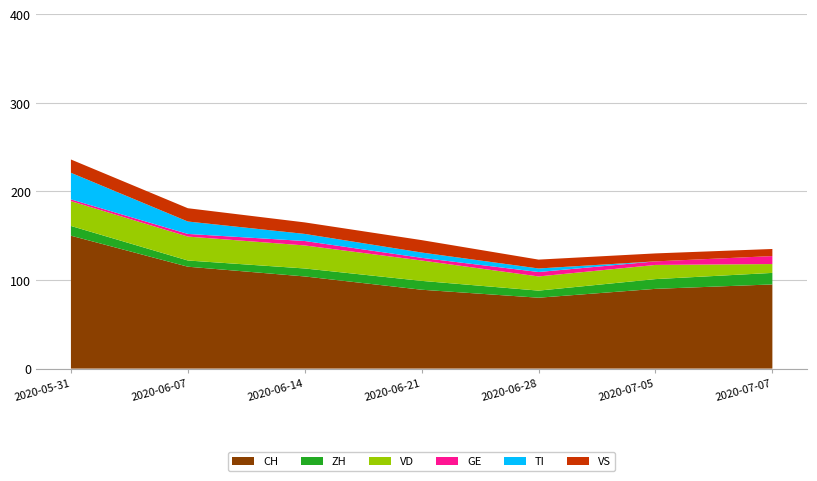

Reading left to right, extract all data points from this chart.

CH: 150	115	104	89	80	90	95
ZH: 11	7	9	10	8	11	13
VD: 28	27	26	23	16	16	10
GE: 2	3	5	3	5	4	9
TI: 30	14	8	6	4	0	0
VS: 15	15	13	14	10	9	8